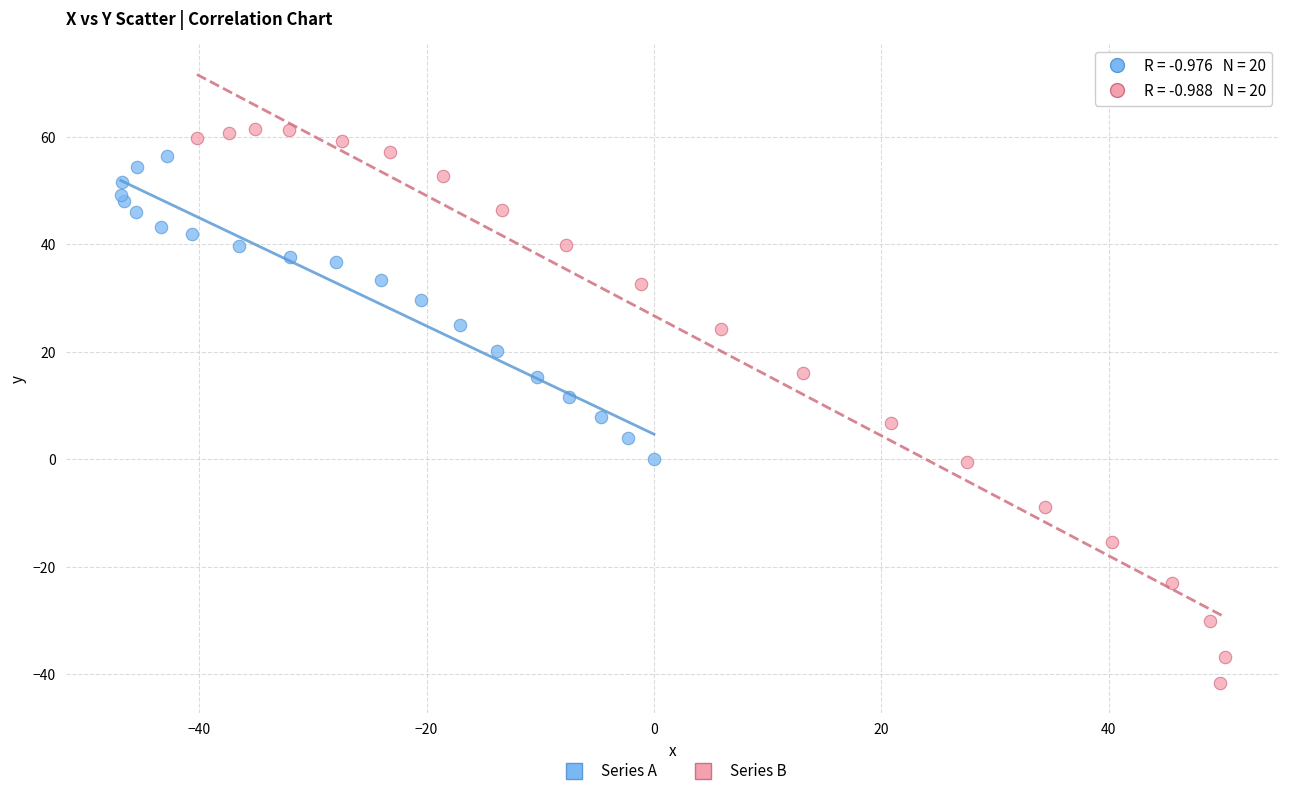

Which series reaches the minimum Y coordinate?

Series B